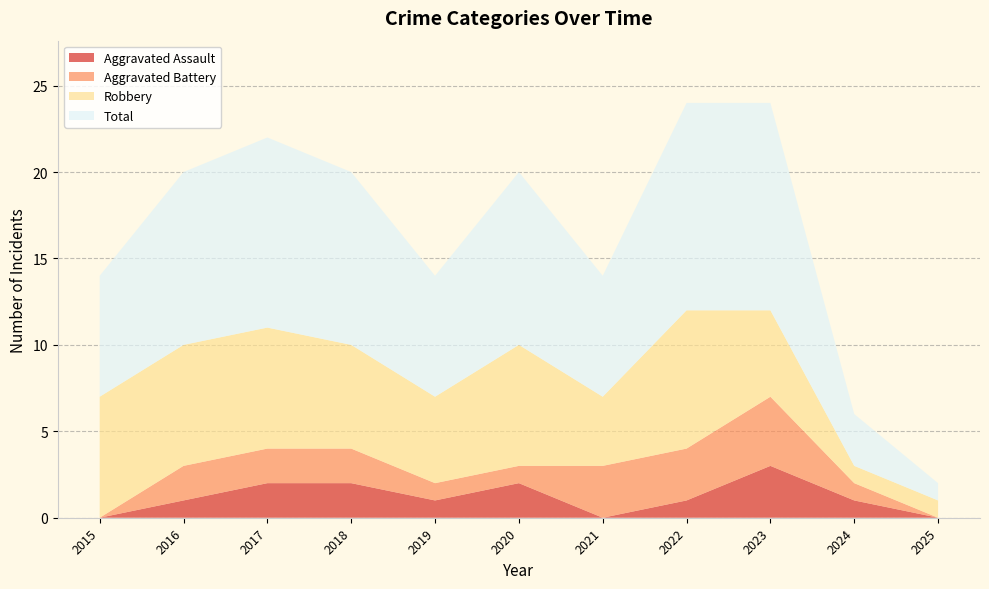

Reading left to right, extract all data points from this chart.

Aggravated Assault: 2015=0	2016=1	2017=2	2018=2	2019=1	2020=2	2021=0	2022=1	2023=3	2024=1	2025=0
Aggravated Battery: 2015=0	2016=2	2017=2	2018=2	2019=1	2020=1	2021=3	2022=3	2023=4	2024=1	2025=0
Robbery: 2015=7	2016=7	2017=7	2018=6	2019=5	2020=7	2021=4	2022=8	2023=5	2024=1	2025=1
Total: 2015=7	2016=10	2017=11	2018=10	2019=7	2020=10	2021=7	2022=12	2023=12	2024=3	2025=1